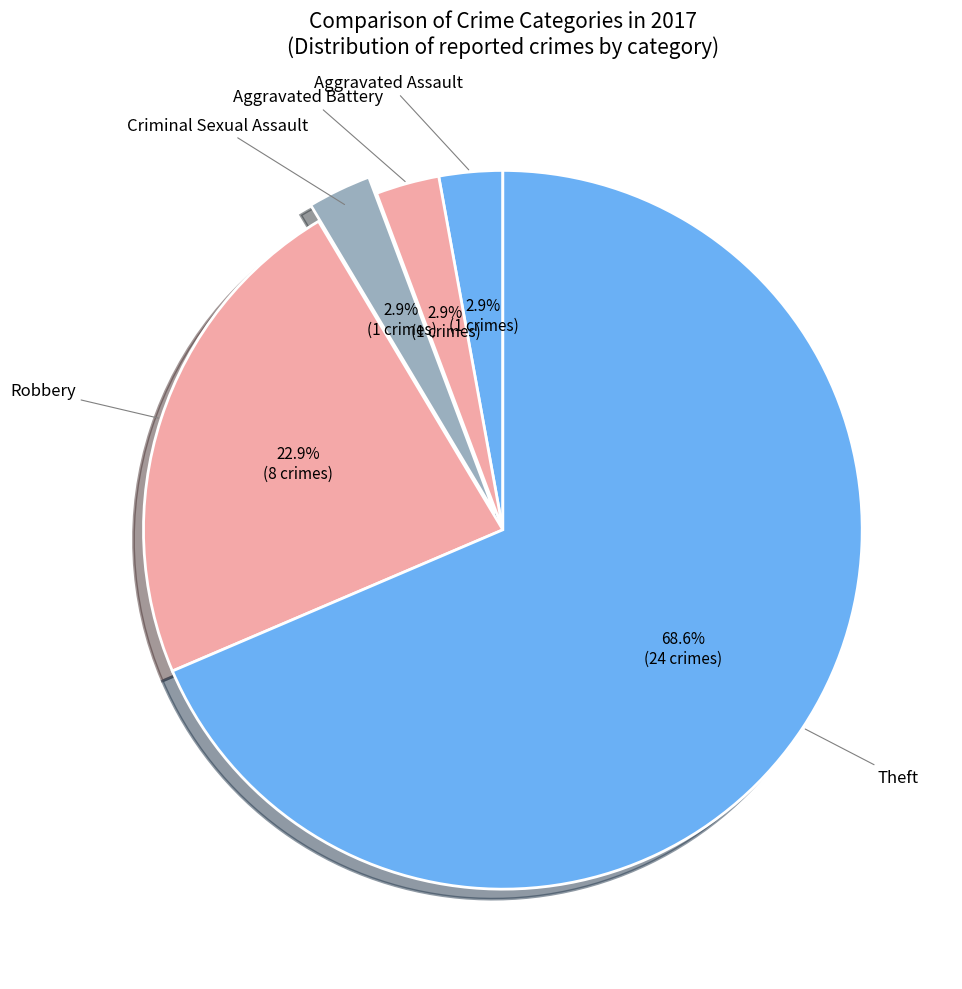

How much of the chart is everything except Aggravated Assault?

97.1%